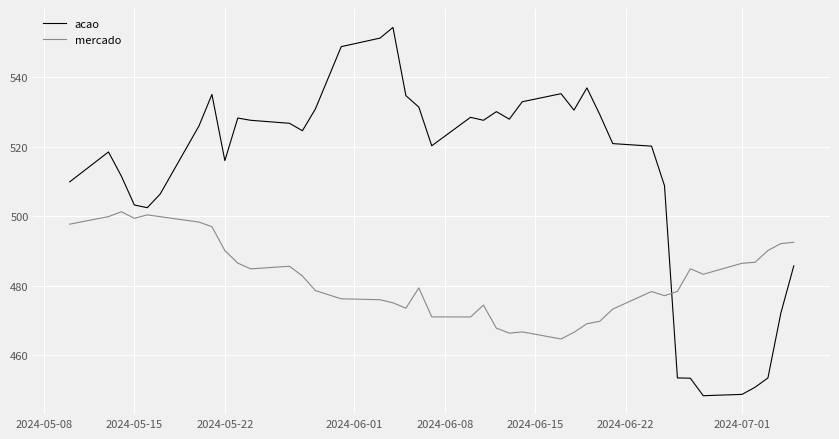

List the series in order of their overall mean, highest first.

acao, mercado